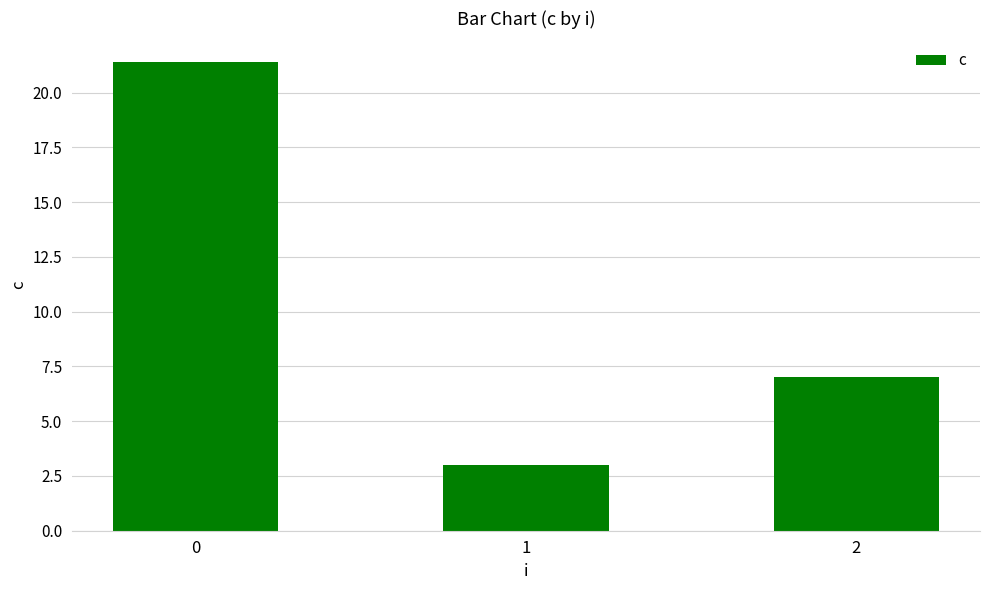

Does the chart contain stacked bars?

No